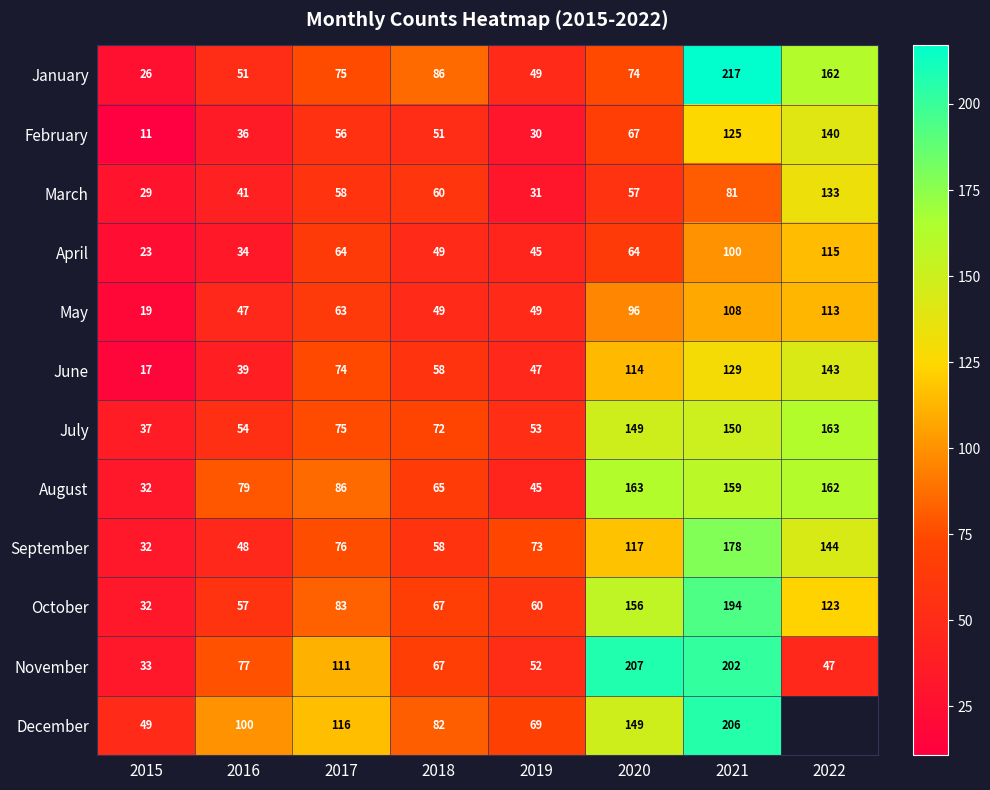

At how many categories does at least one series exceed 139?

3